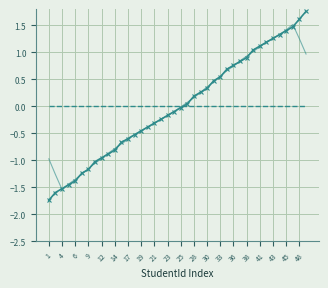

What is the minimum value shown in the chart?

-1.7